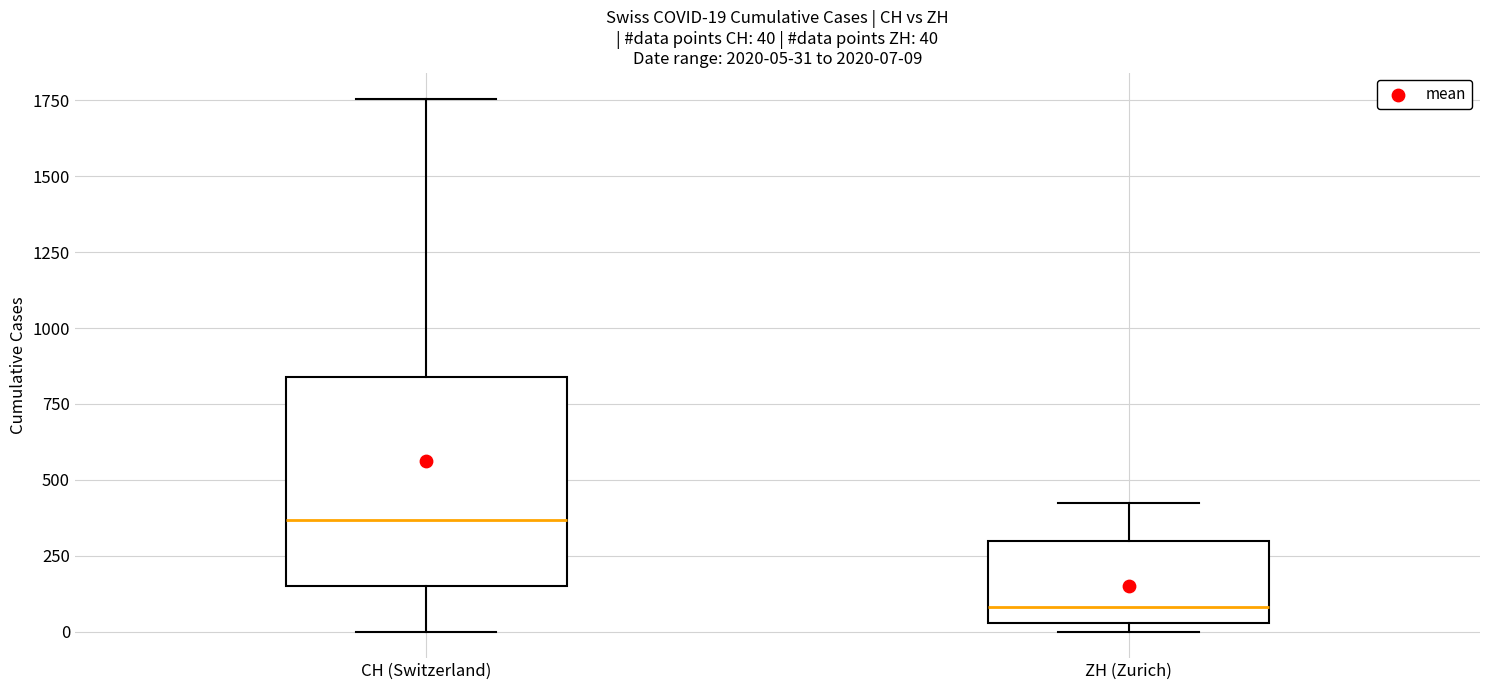

Comparing the boxes themselves (not the whiskers), which one is the tallest?

CH (Switzerland)